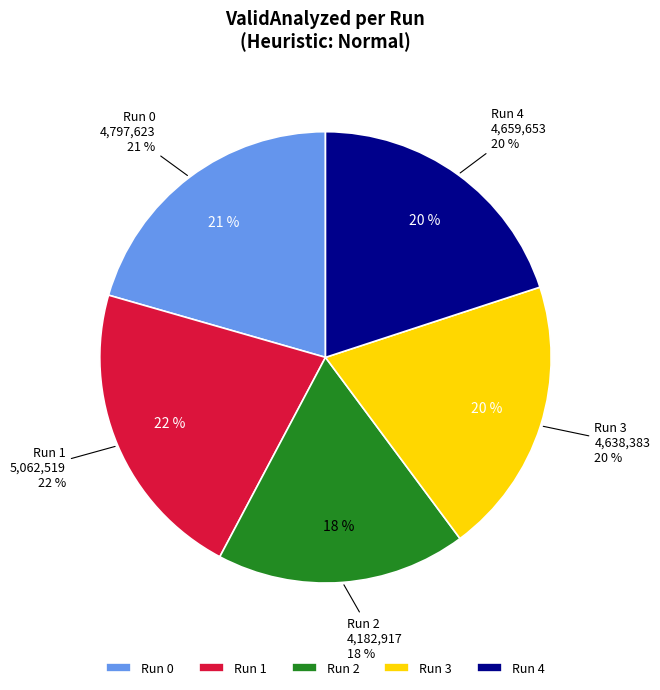

Is the sum of Run 3 and Run 1 greater than half?

No